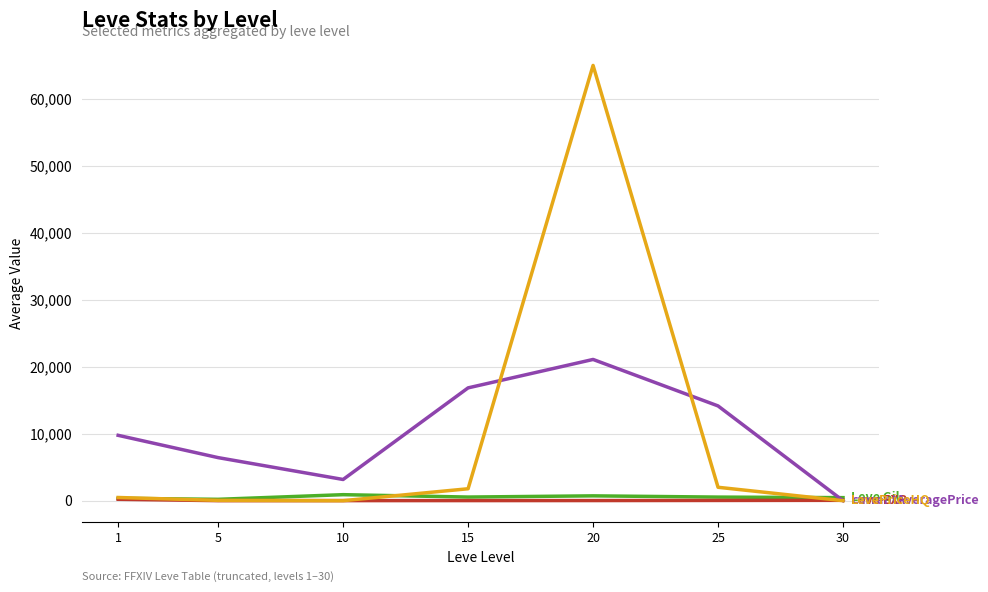

At which category is the sum across all series the highest?

20